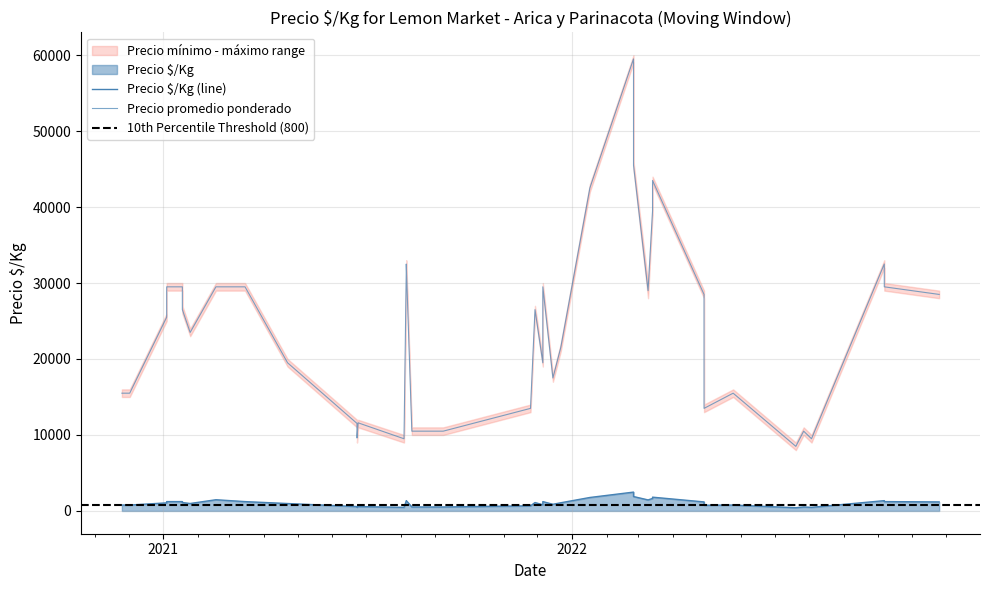

True or false: Precio $/Kg and Precio máximo intersect in this chart.

False